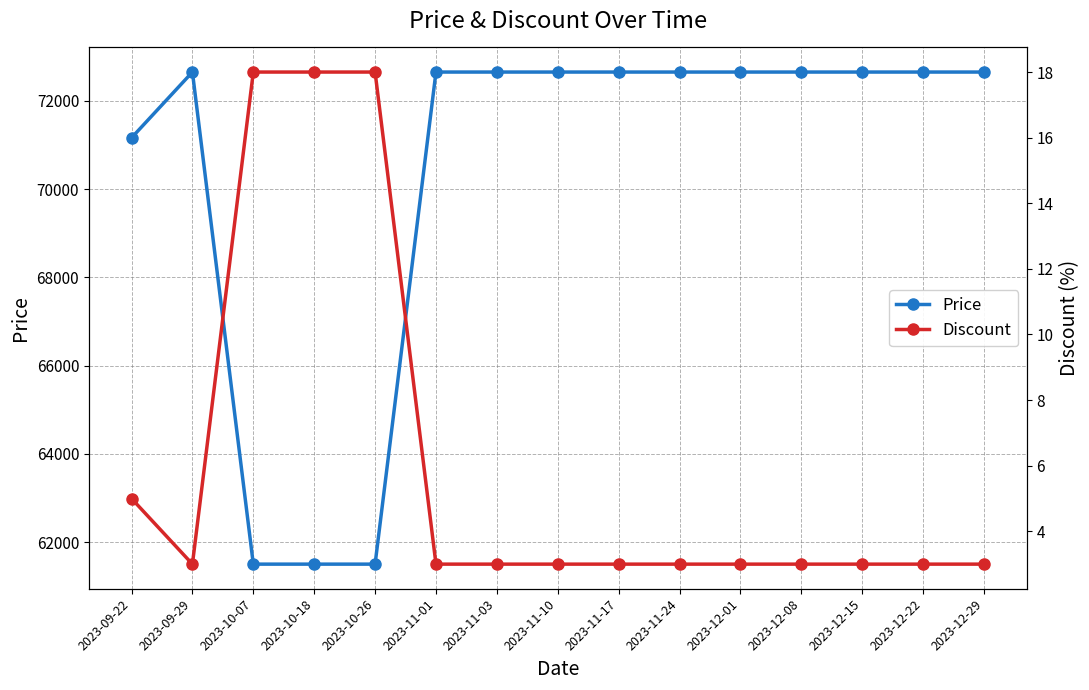

True or false: Discount has more than 2 interior local peaks.

False